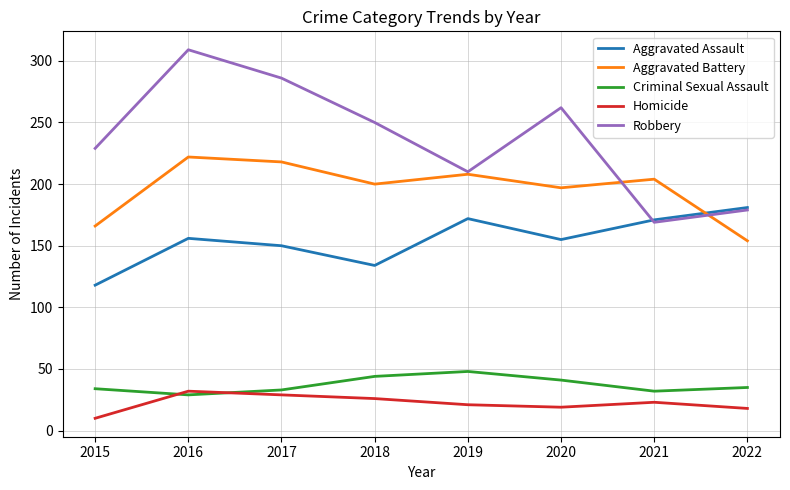

Between 2016 and 2018, which series saw the biggest shift?

Robbery